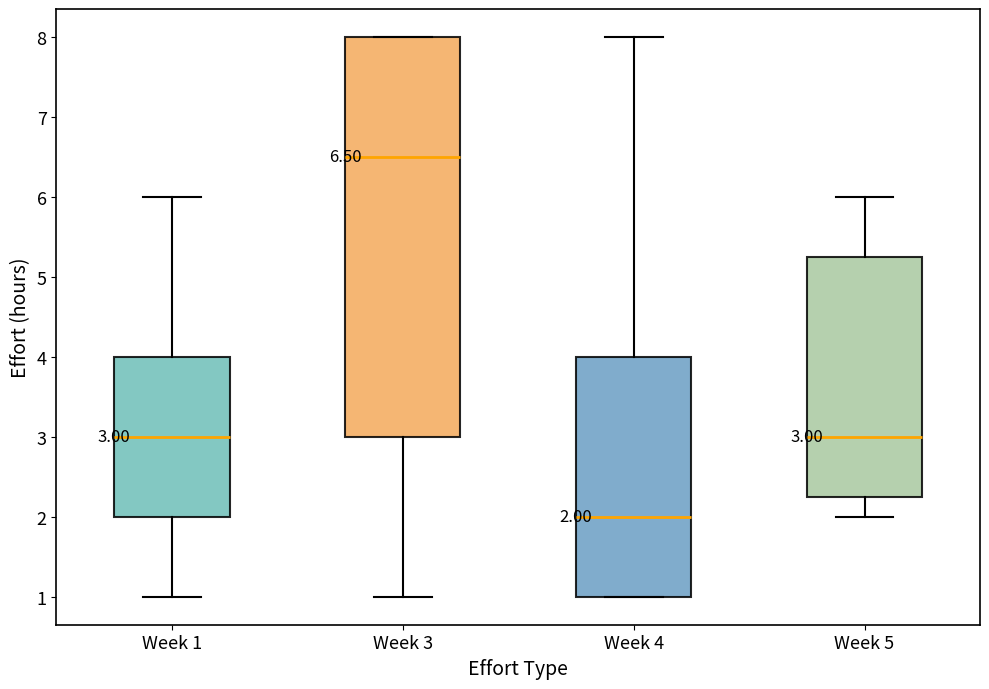

Which box is the tallest, from its lower edge to its upper edge?

Week 3